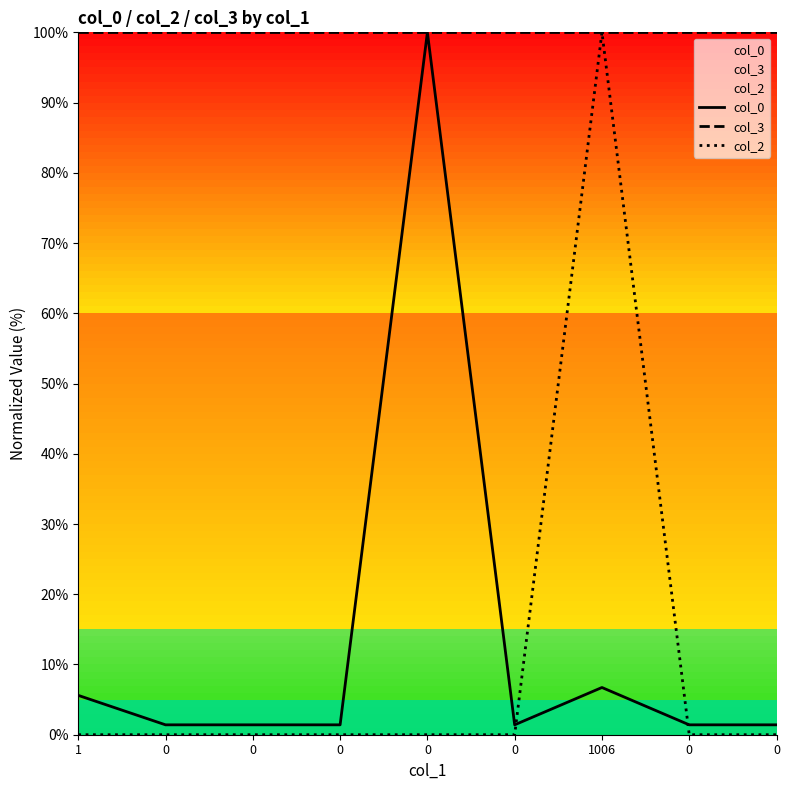

Where is col_0 nearest to the value 50?

1006